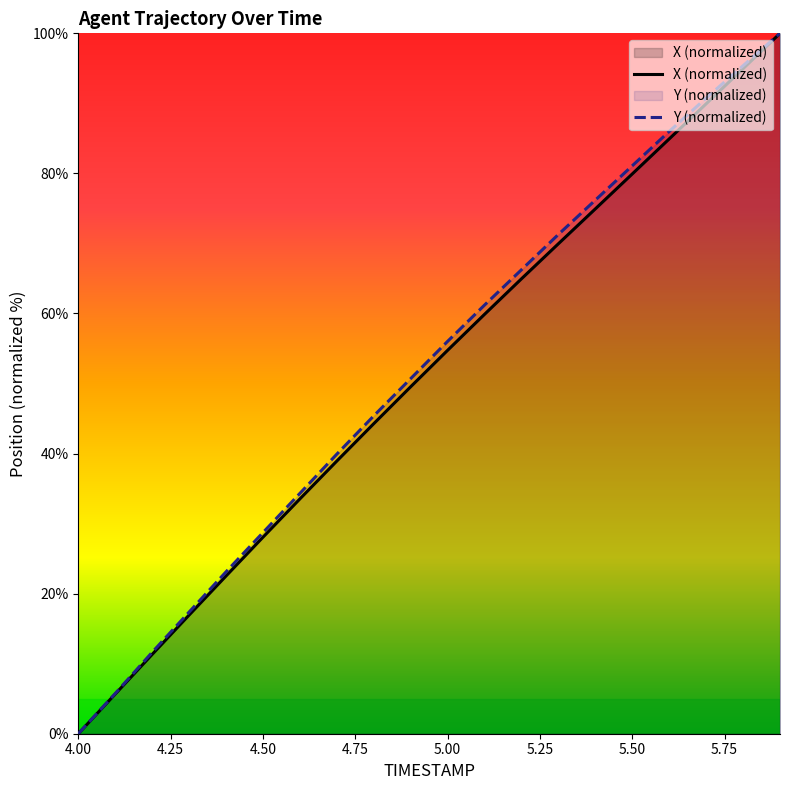

At how many categories does at least one series exceed 69?

7